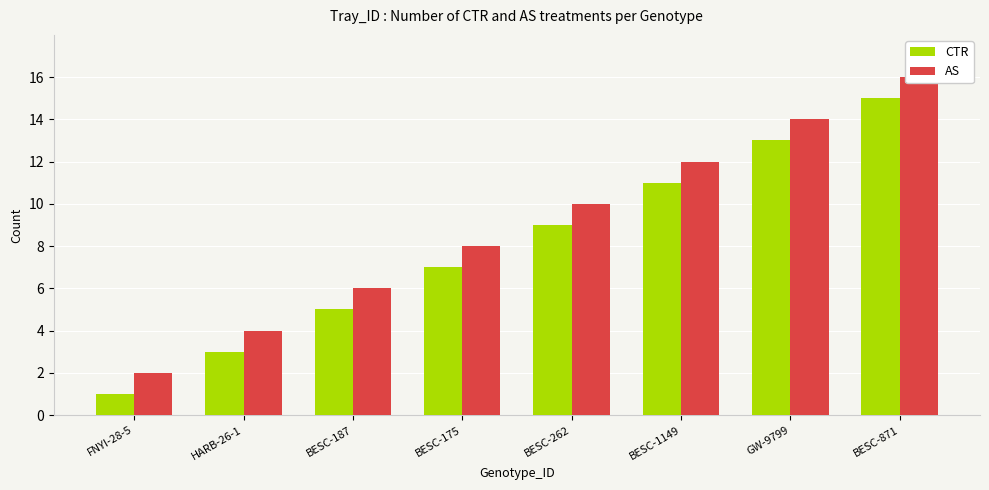

What is the difference between the AS values at BESC-1149 and FNYI-28-5?

10